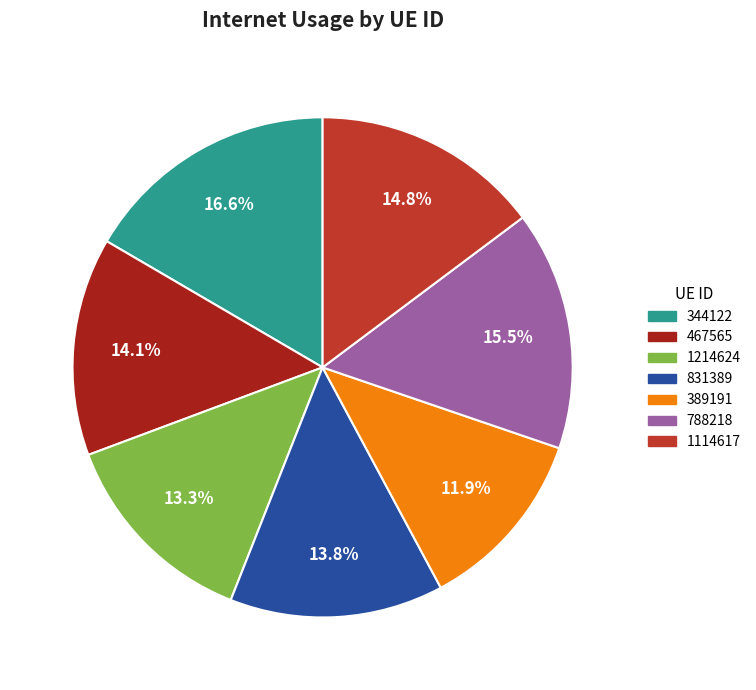

To the nearest percent, what portion does 389191 represent?

12%